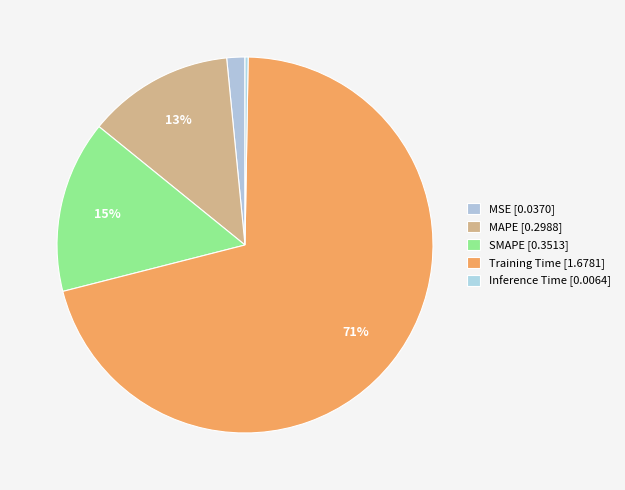

Which category has the biggest portion of the pie?

Training Time